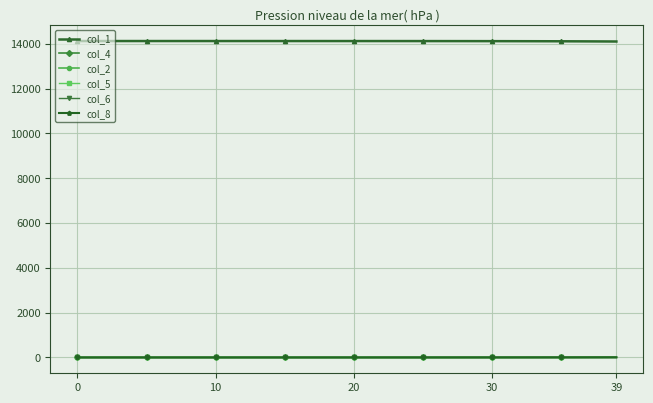

At how many categories does at least one series exceed 7191?

40